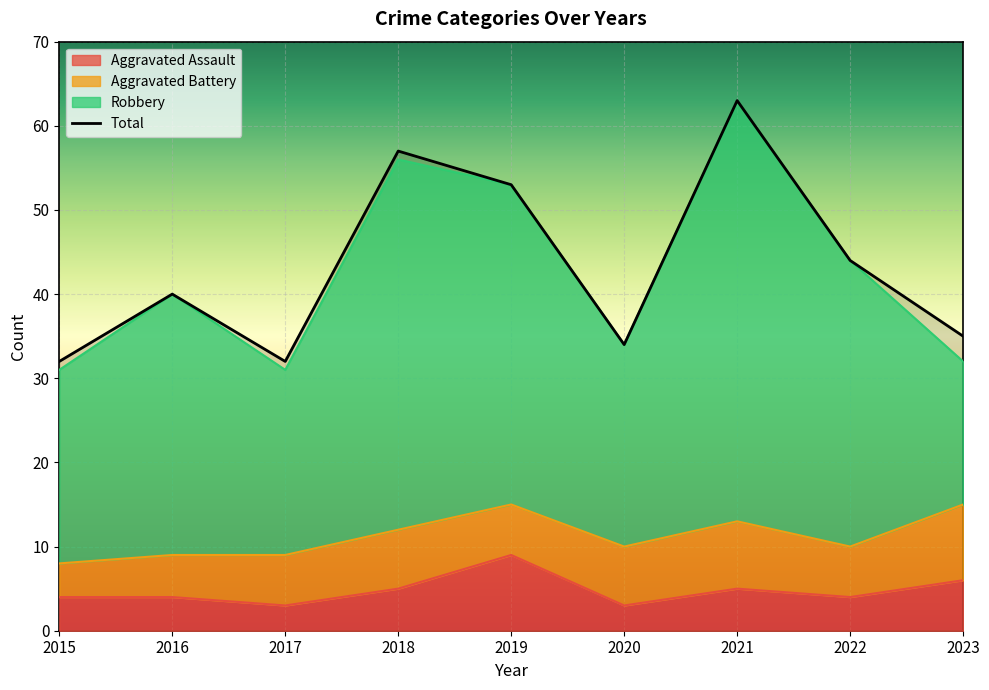

At which label does Aggravated Assault reach its minimum?

2017